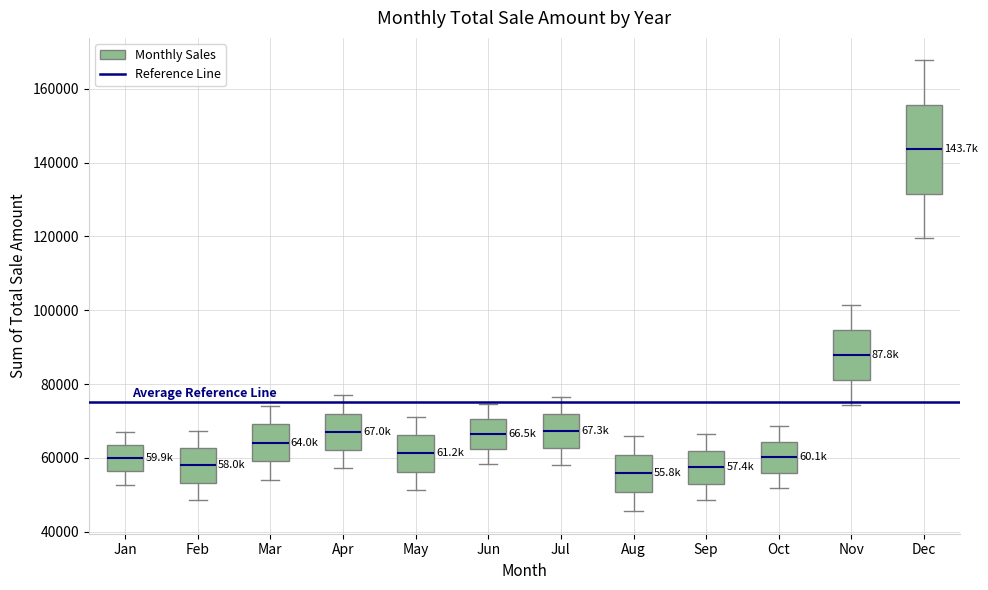

Where does the upper whisker of the box for Dec end on the y-axis? The values are not printed on the chart, so give them approximately, as read against the axis.

168000